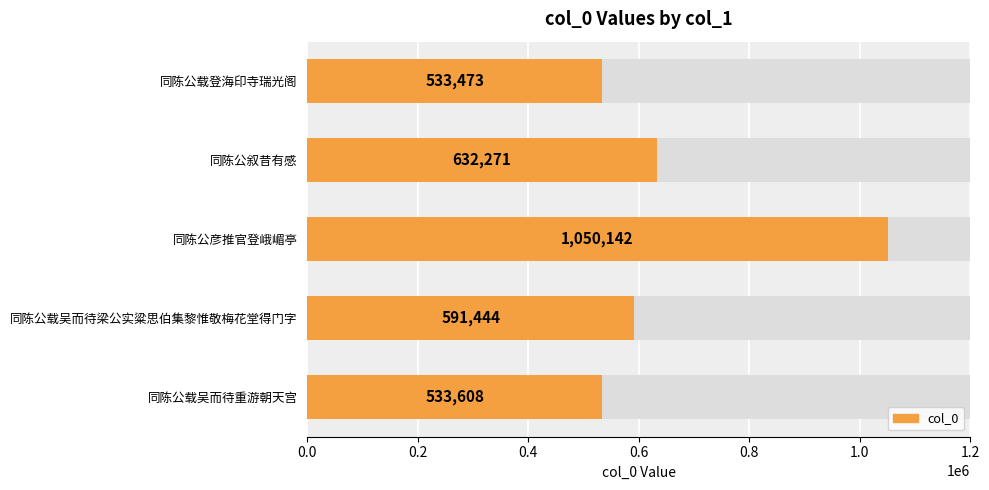

How many data points are above 591444?

2